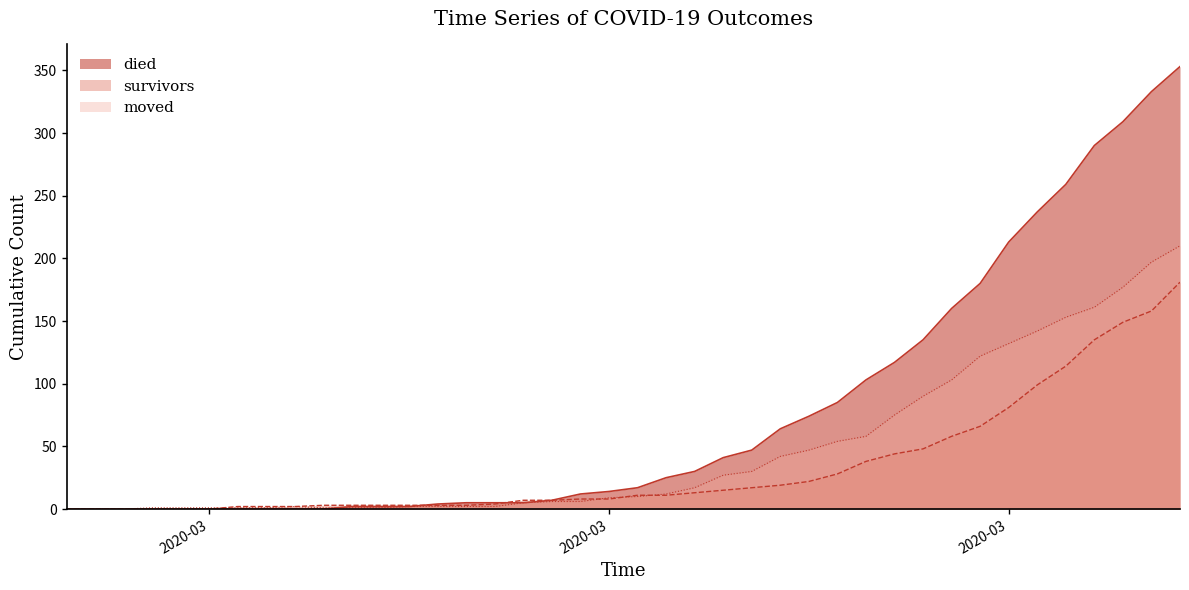

Which series ends up on top after the final intersection of moved and died?

died